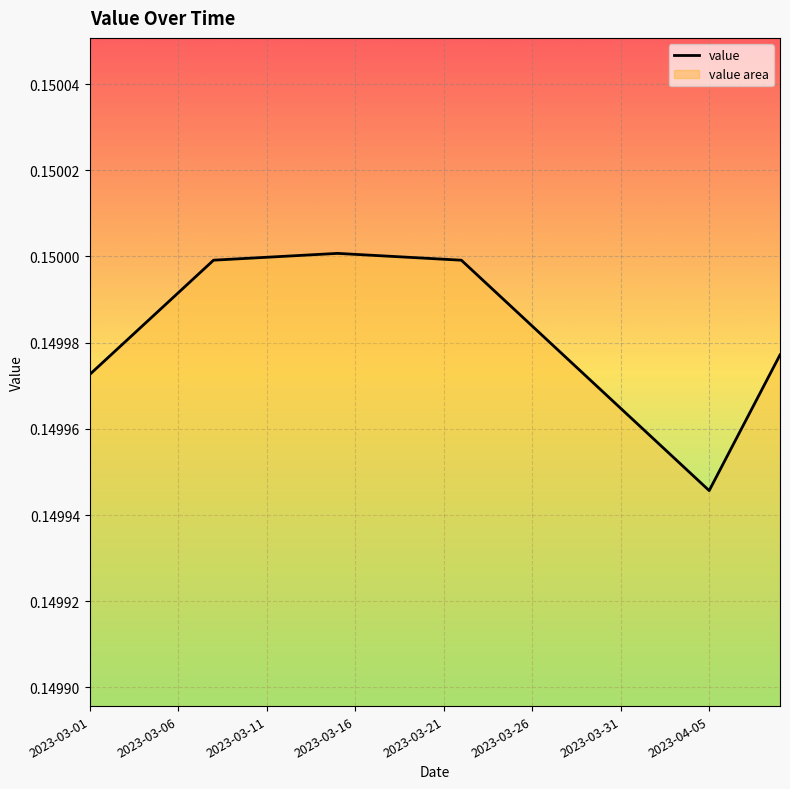

How many data points does each series have?

40